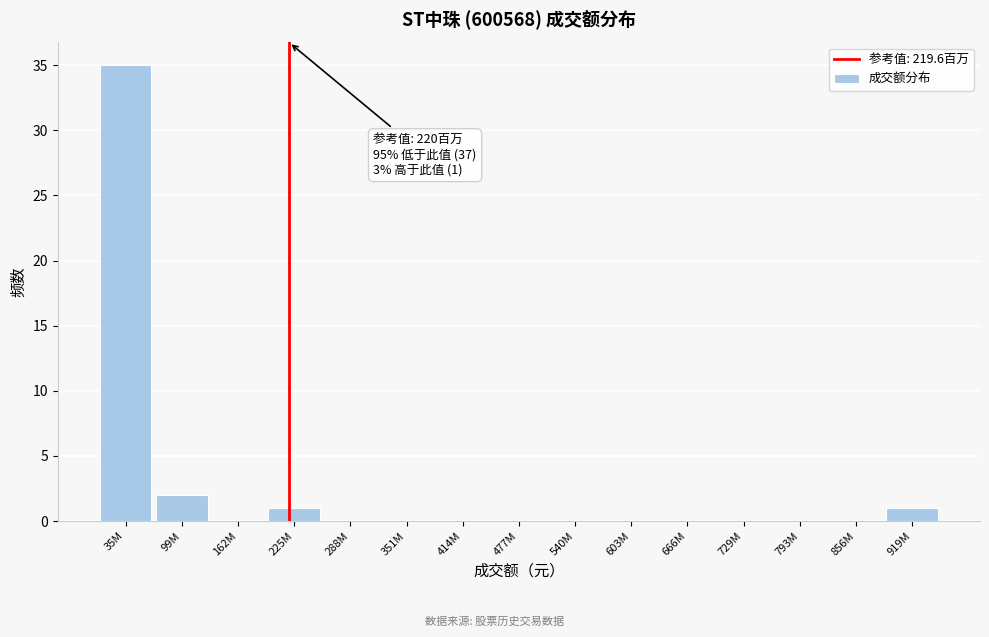

Reading right to left, list all the values displayed in this chart.

919M=1	856M=0	793M=0	729M=0	666M=0	603M=0	540M=0	477M=0	414M=0	351M=0	288M=0	225M=1	162M=0	99M=2	35M=35